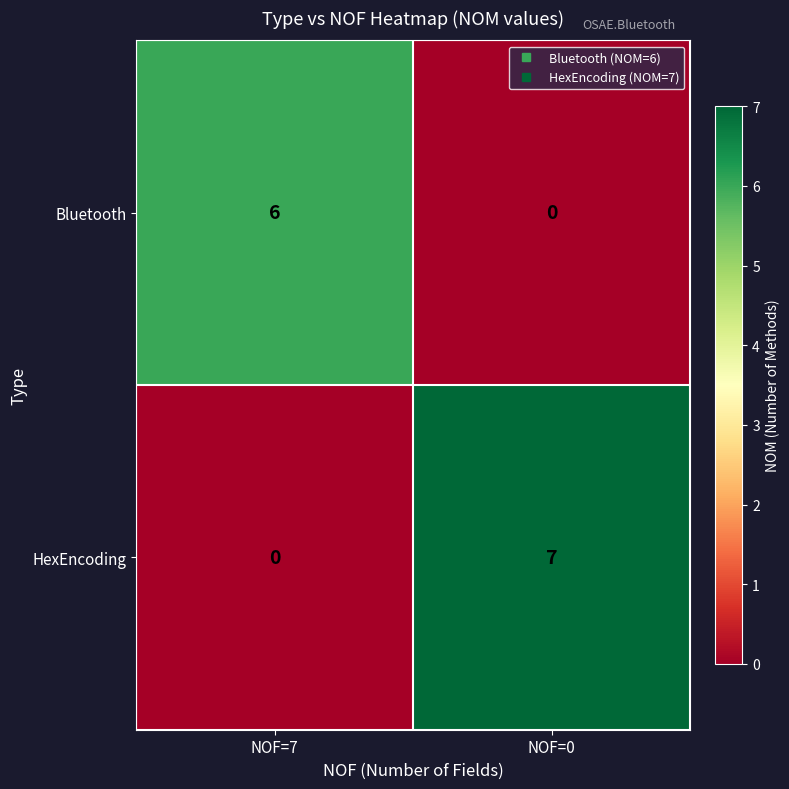

What is the sum of the Bluetooth values at NOF=0 and NOF=7?

6